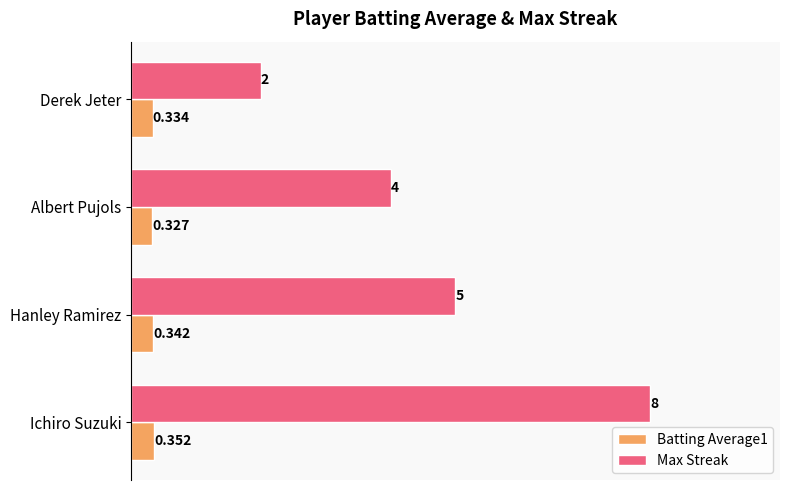

Which series has the largest range (max minus min)?

Max Streak